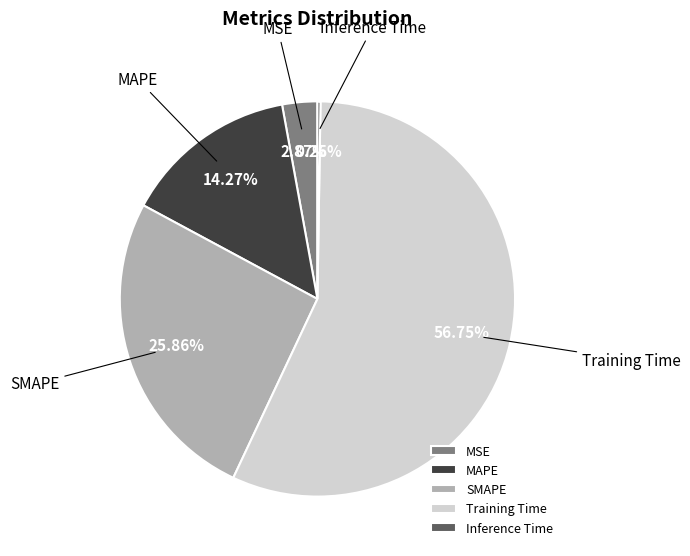

What is the largest slice in the pie chart?

Training Time